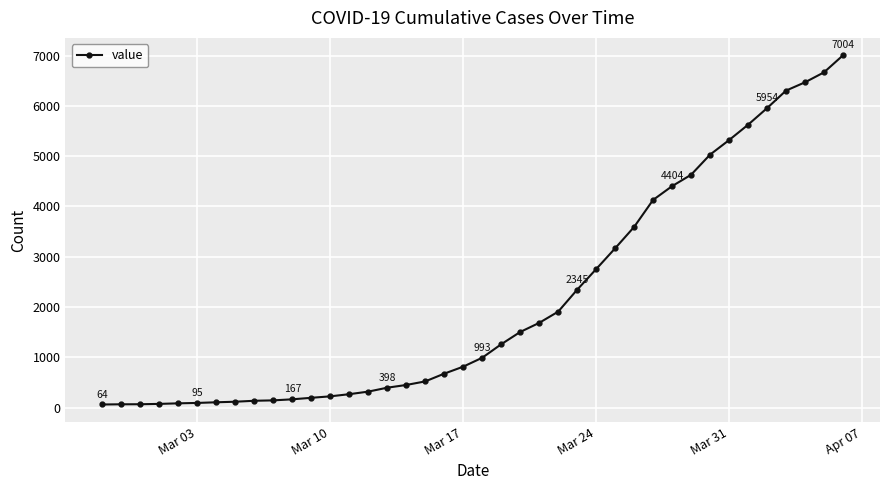

What is the average value?

2144